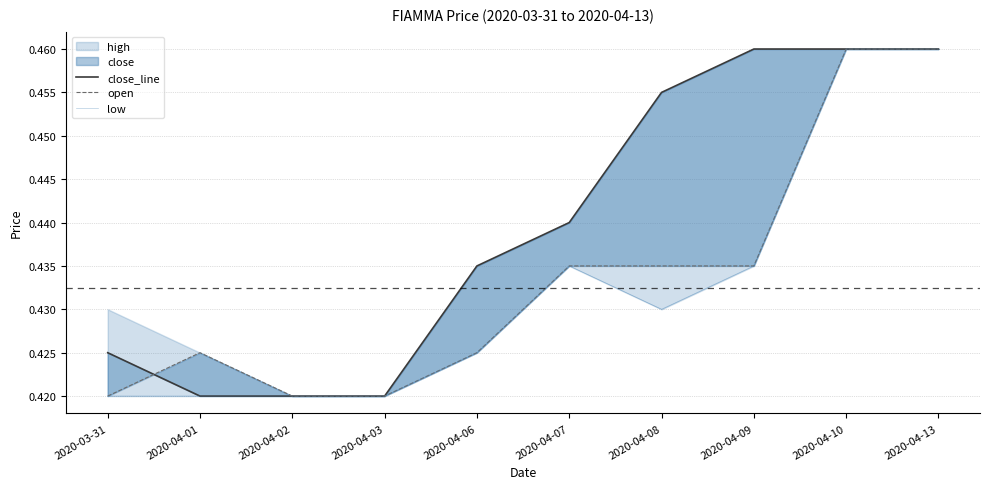

What is the label of the 9th point from the left?

2020-04-10